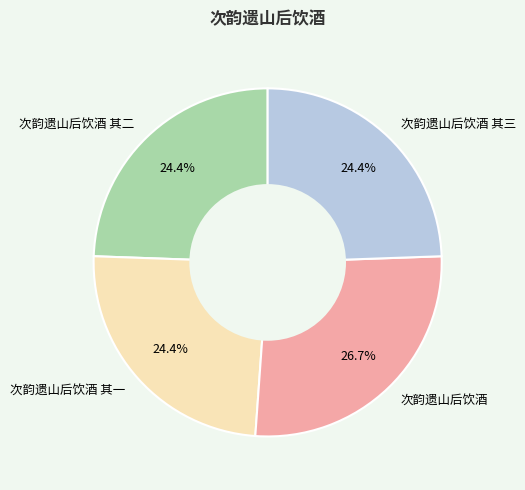

To the nearest percent, what percentage of the pie is 次韵遗山后饮酒?

27%